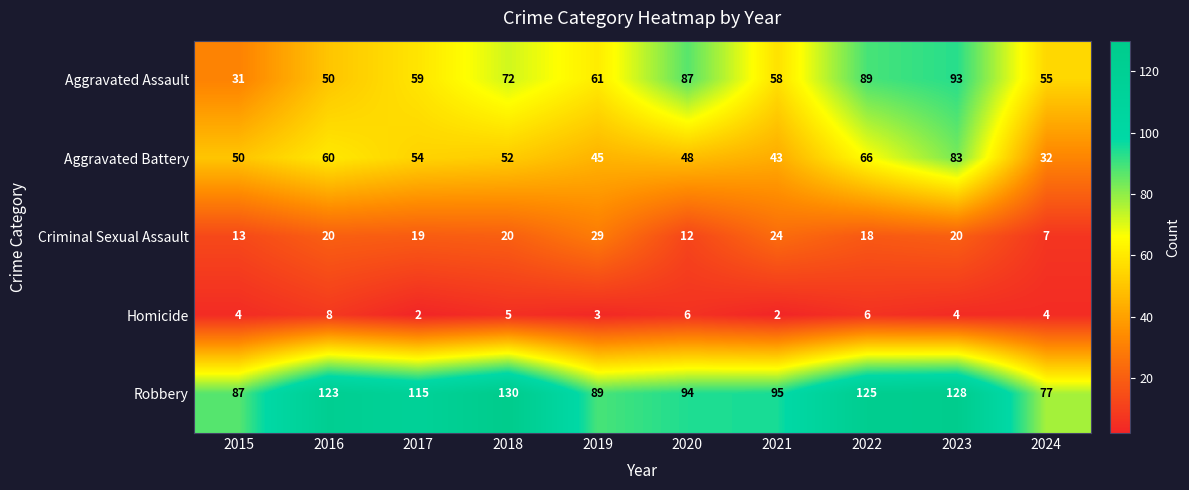

Which category has the highest value in the Homicide series?

2016